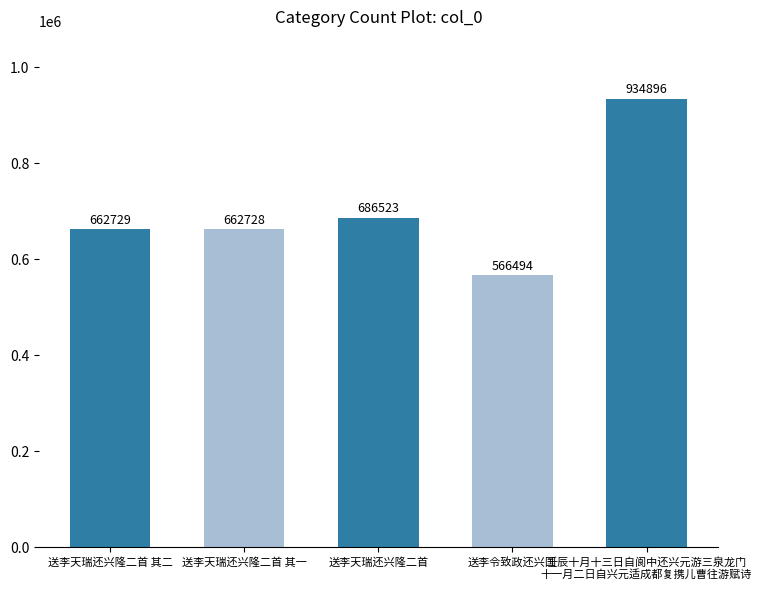

What is the average value?

702674